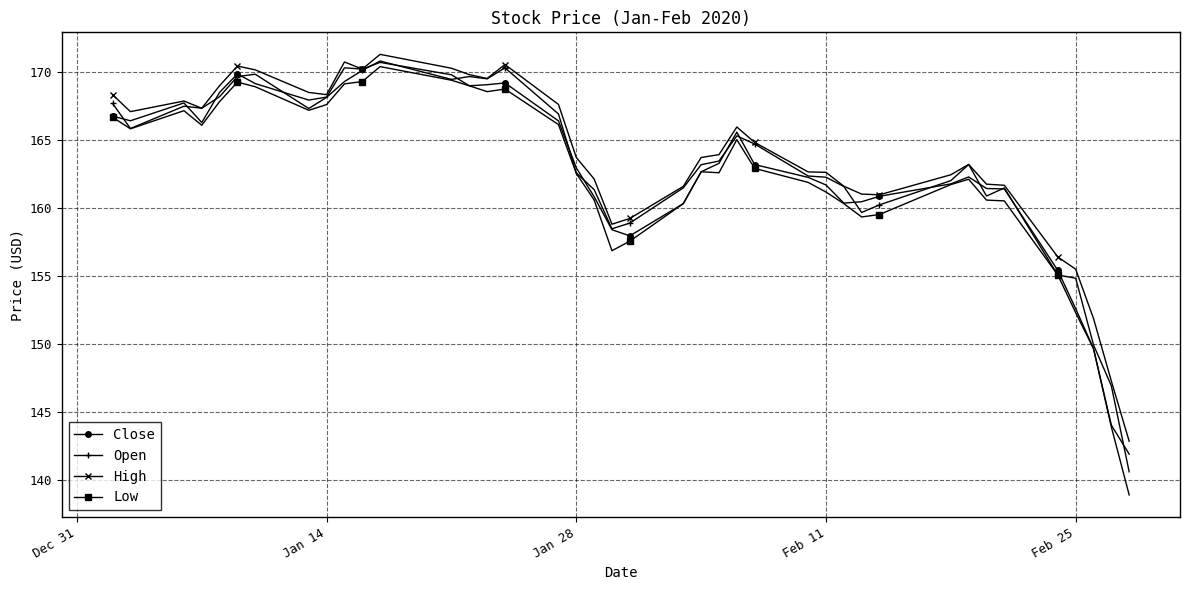

What is the average value of the Open series?

163.2